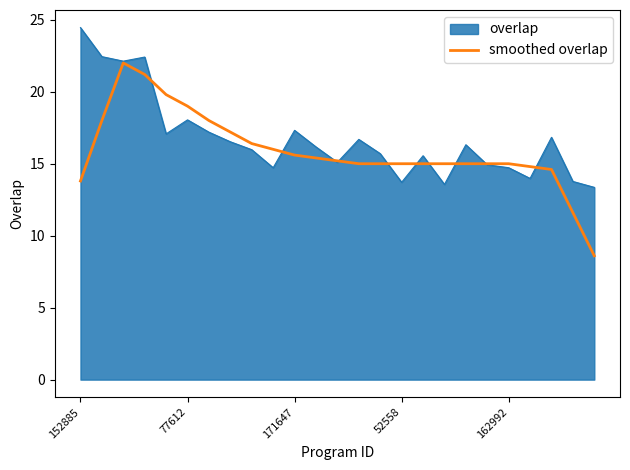

What is the greatest value displayed?

24.5